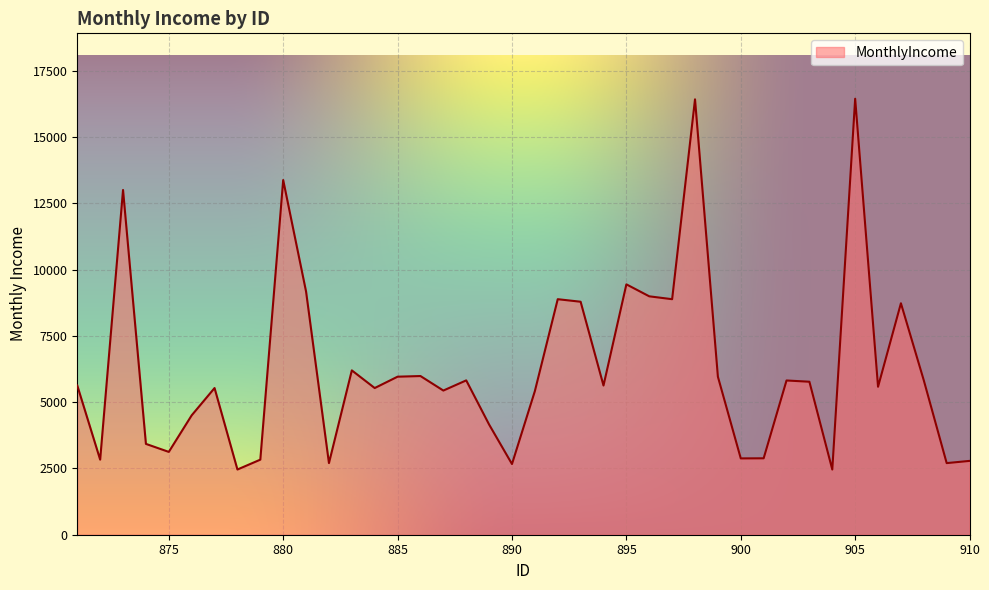

What is the maximum value shown in the chart?

16441.0